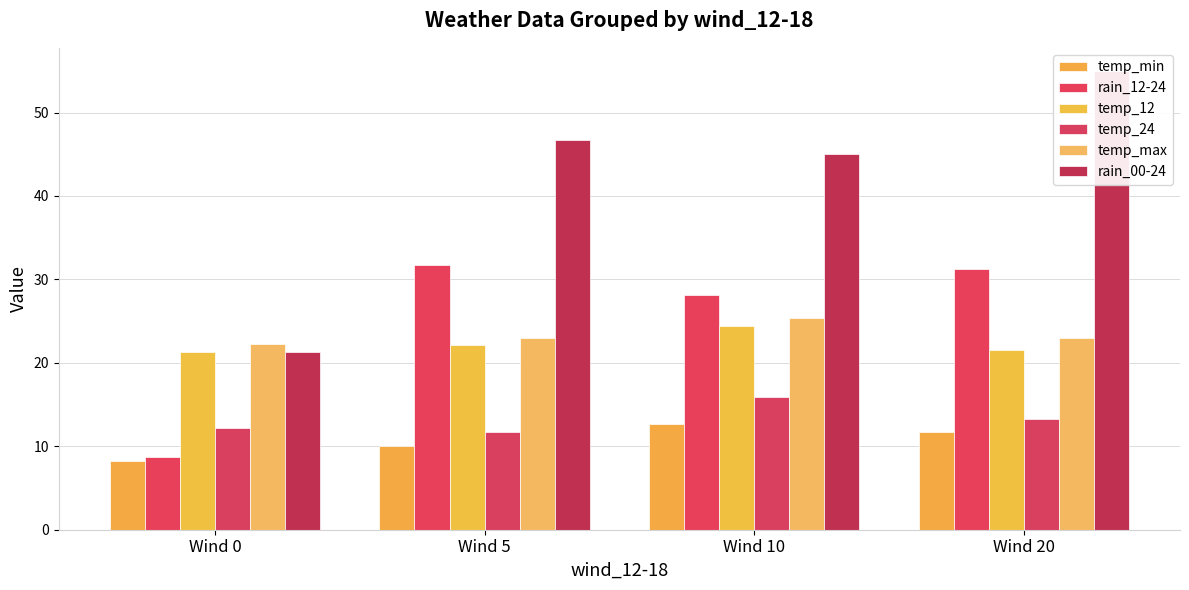

True or false: temp_max has a value of 23.0 at Wind 20.

True